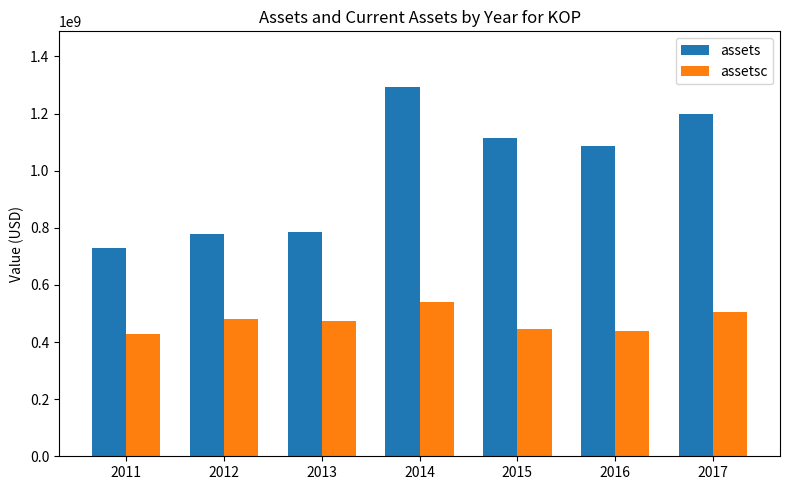

How many values in the assetsc series are below 473100000?

3